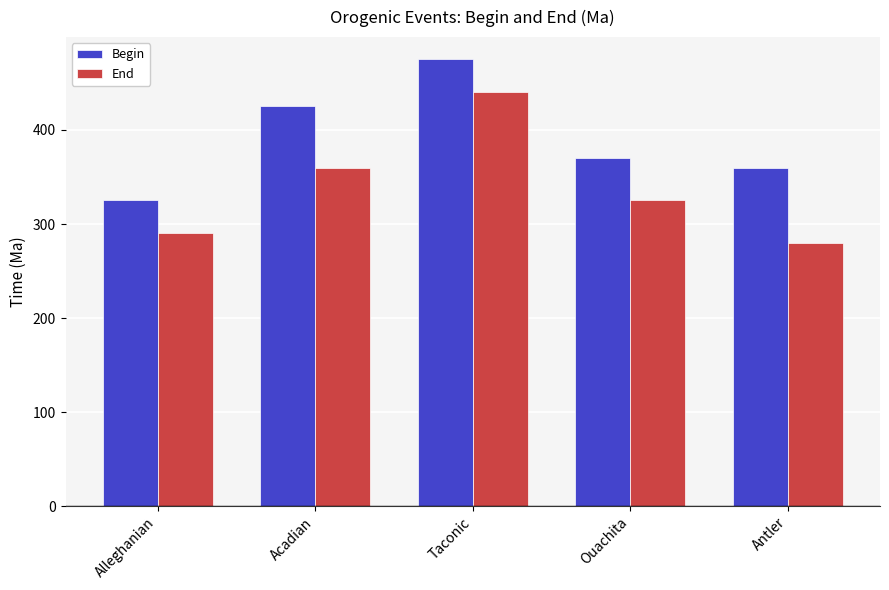

Which category has the highest value in the End series?

Taconic